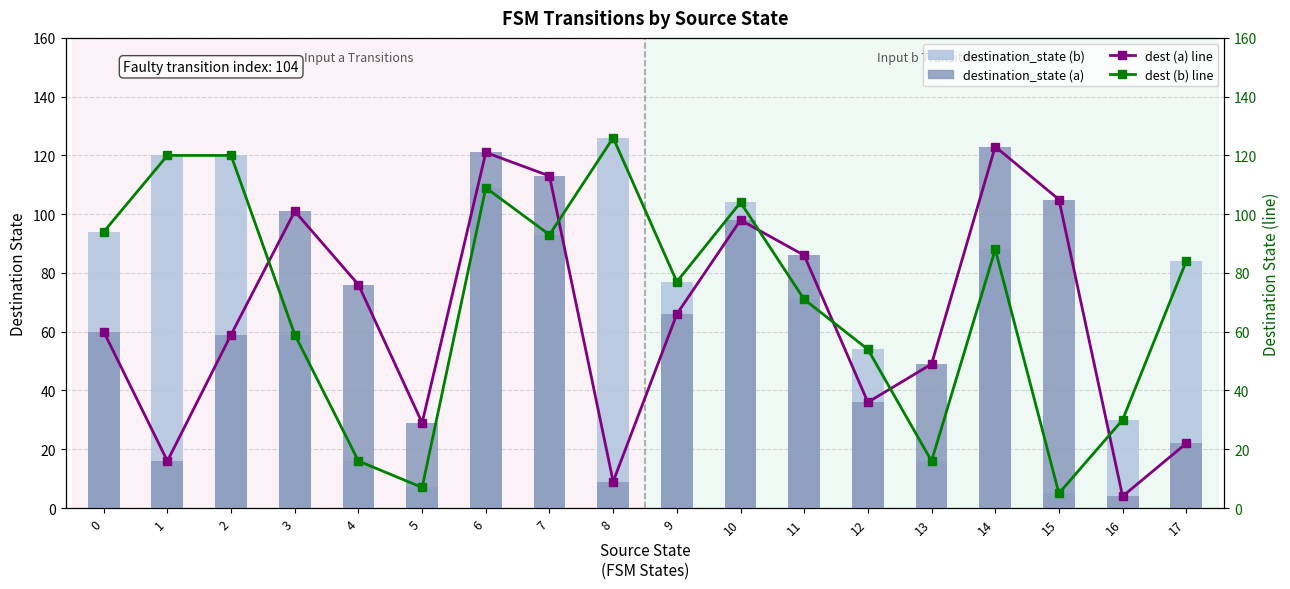

At how many categories does at least one series exceed 24?

18